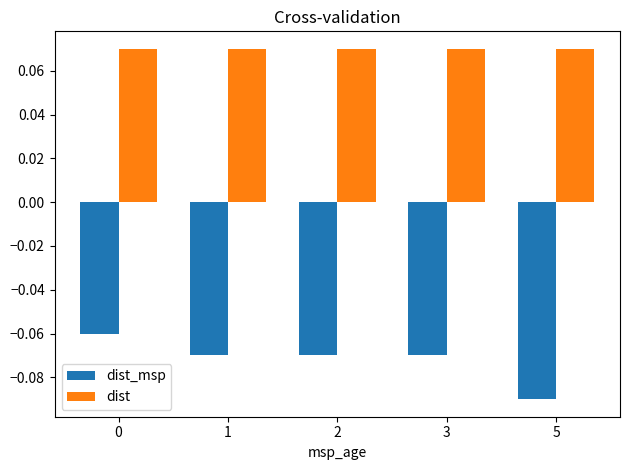

Rank the series by their maximum value, from highest to lowest.

dist, dist_msp